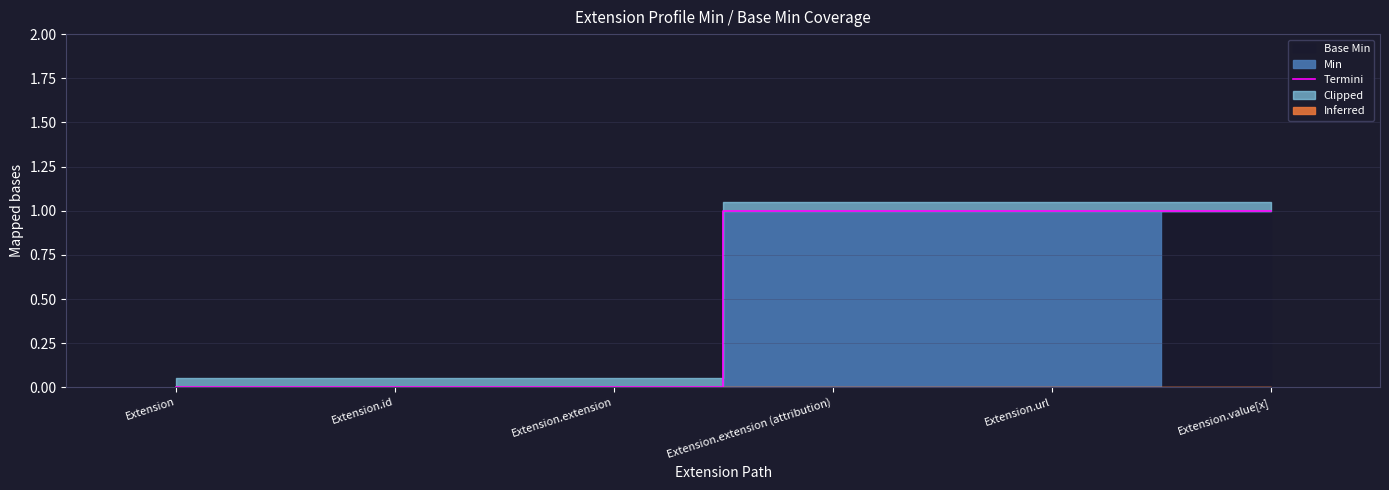

List the labels in order of value, smallest first.

Extension, Extension.id, Extension.extension, Extension.extension (attribution), Extension.url, Extension.value[x]